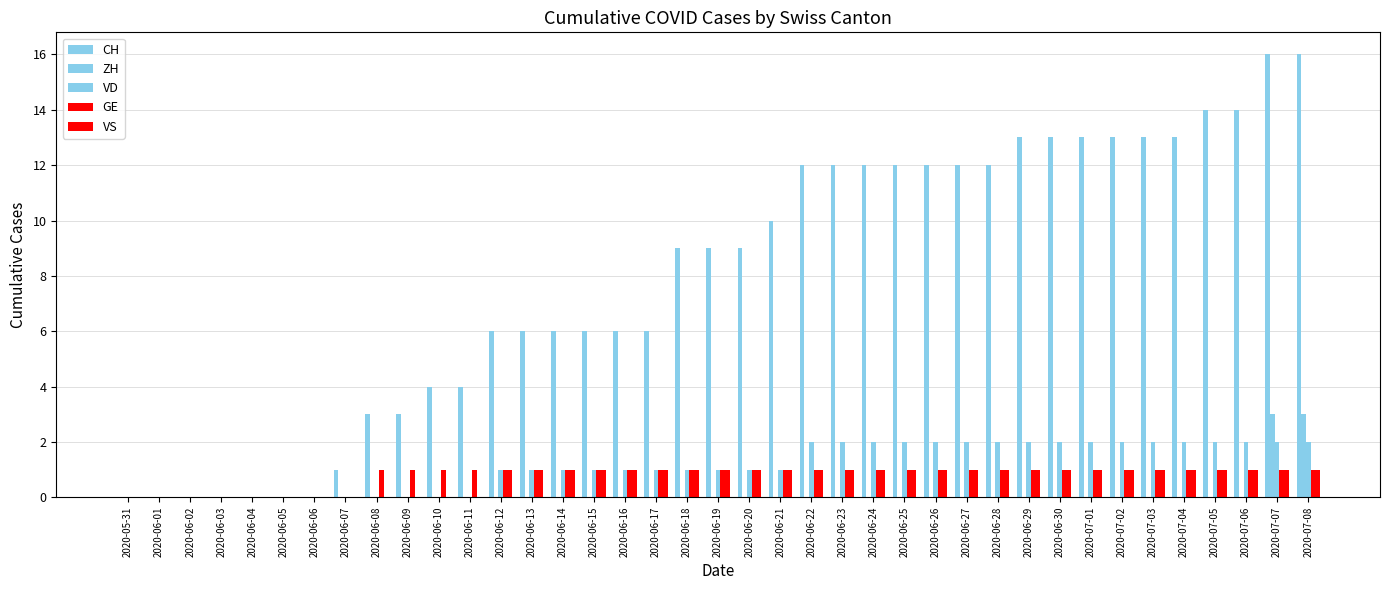

Reading right to left, what are all the values shown in this chart?

CH: 16	16	14	14	13	13	13	13	13	13	12	12	12	12	12	12	12	10	9	9	9	6	6	6	6	6	6	4	4	3	3	1	0	0	0	0	0	0	0
ZH: 3	3	0	0	0	0	0	0	0	0	0	0	0	0	0	0	0	0	0	0	0	0	0	0	0	0	0	0	0	0	0	0	0	0	0	0	0	0	0
VD: 2	2	2	2	2	2	2	2	2	2	2	2	2	2	2	2	2	1	1	1	1	1	1	1	1	1	1	0	0	0	0	0	0	0	0	0	0	0	0
GE: 1	1	1	1	1	1	1	1	1	1	1	1	1	1	1	1	1	1	1	1	1	1	1	1	1	1	1	1	1	1	1	0	0	0	0	0	0	0	0
VS: 1	1	1	1	1	1	1	1	1	1	1	1	1	1	1	1	1	1	1	1	1	1	1	1	1	1	1	0	0	0	0	0	0	0	0	0	0	0	0